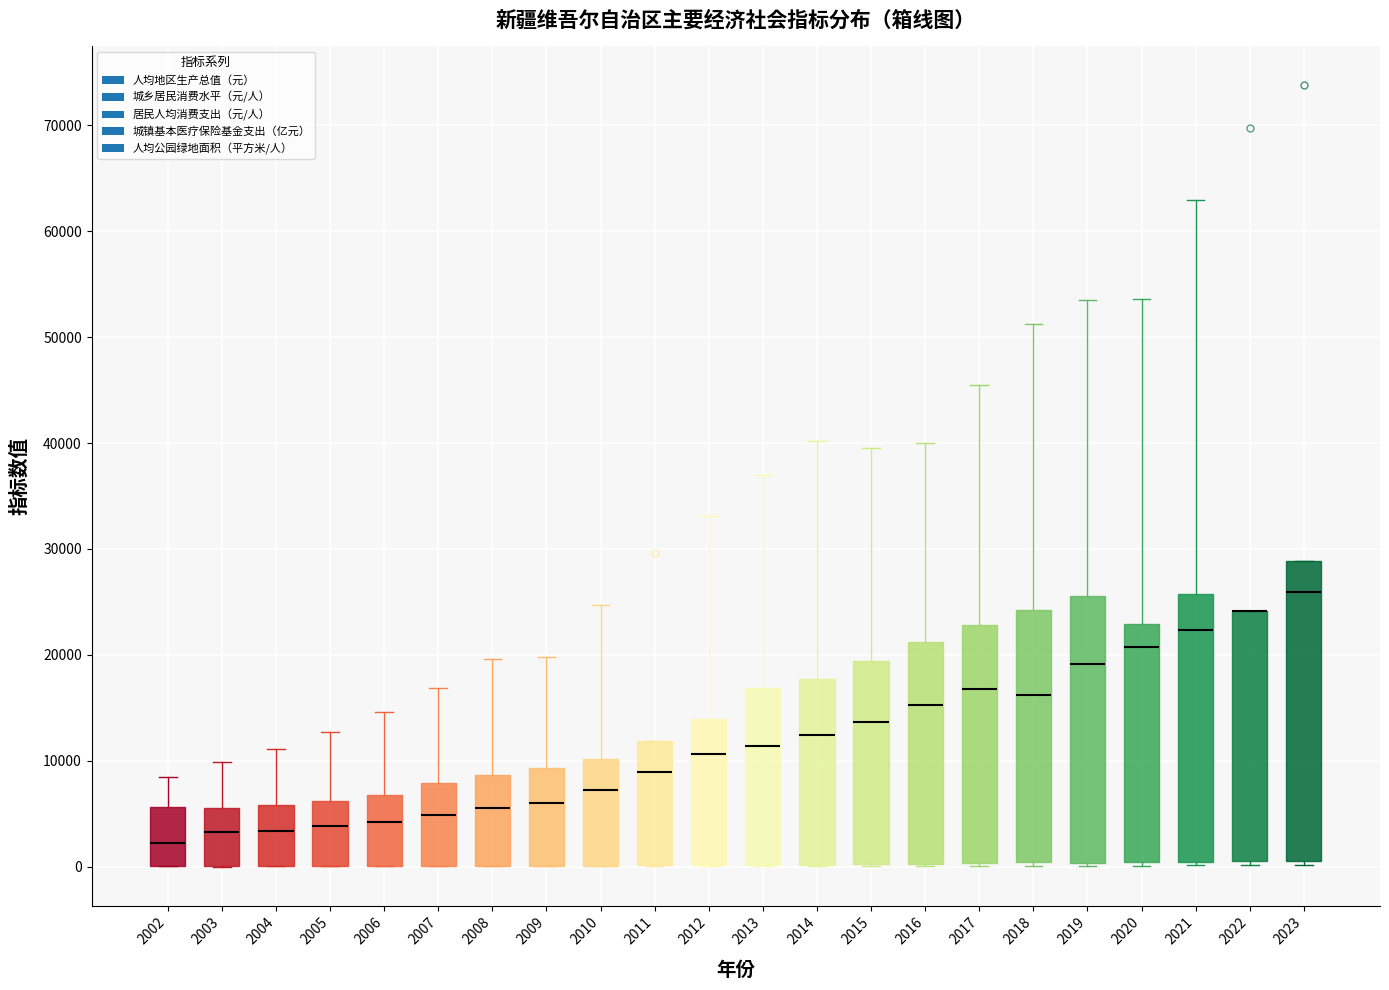

Reading left to right, read every box against the y-axis: the position of its median line, the range the box covers, and the ends of its whiskers. The values are not printed on the chart, so give them approximately, as read against the axis.

2002: median 2000, box 0 to 6000, whiskers 0 to 8000
2003: median 3000, box 0 to 6000, whiskers 0 to 10000
2004: median 3000, box 0 to 6000, whiskers 0 to 11000
2005: median 4000, box 0 to 6000, whiskers 0 to 13000
2006: median 4000, box 0 to 7000, whiskers 0 to 15000
2007: median 5000, box 0 to 8000, whiskers 0 to 17000
2008: median 6000, box 0 to 9000, whiskers 0 to 20000
2009: median 6000, box 0 to 9000, whiskers 0 to 20000
2010: median 7000, box 0 to 10000, whiskers 0 to 25000
2011: median 9000, box 0 to 12000, whiskers 0 to 12000
2012: median 11000, box 0 to 14000, whiskers 0 to 33000
2013: median 11000, box 0 to 17000, whiskers 0 to 37000
2014: median 12000, box 0 to 18000, whiskers 0 to 40000
2015: median 14000, box 0 to 19000, whiskers 0 to 40000
2016: median 15000, box 0 to 21000, whiskers 0 to 40000
2017: median 17000, box 0 to 23000, whiskers 0 to 45000
2018: median 16000, box 0 to 24000, whiskers 0 (just below the box's lower edge) to 51000
2019: median 19000, box 0 to 26000, whiskers 0 to 54000
2020: median 21000, box 0 to 23000, whiskers 0 (just below the box's lower edge) to 54000
2021: median 22000, box 0 to 26000, whiskers 0 (just below the box's lower edge) to 63000
2022: median 24000 (drawn on the box's upper edge), box 1000 to 24000, whiskers 0 to 24000
2023: median 26000, box 1000 to 29000, whiskers 0 to 29000